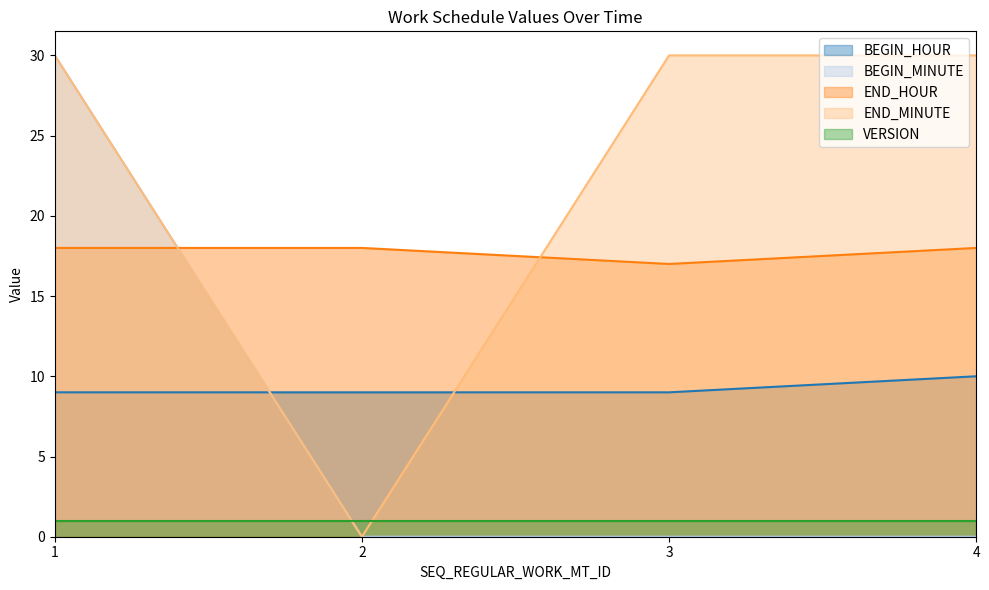

Between 3 and 2, which is larger?

3